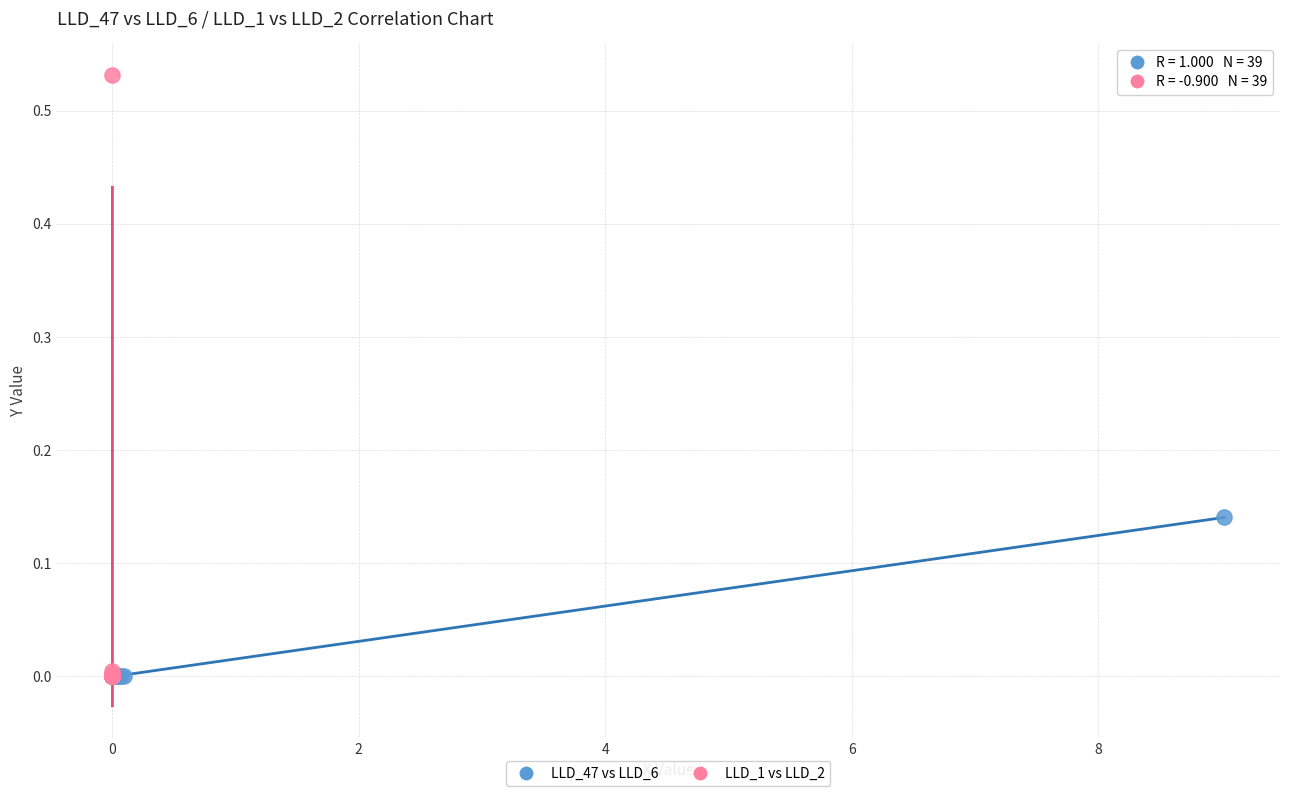

Which series reaches the maximum Y coordinate?

LLD_1 vs LLD_2